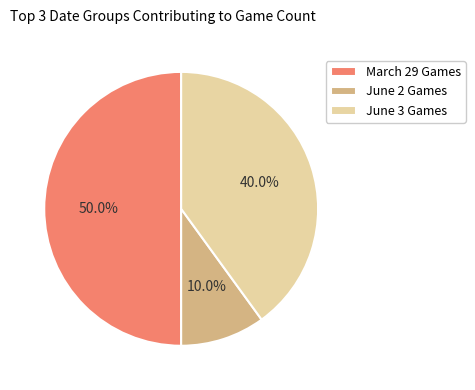

Which slice is the smallest?

June 2 Games